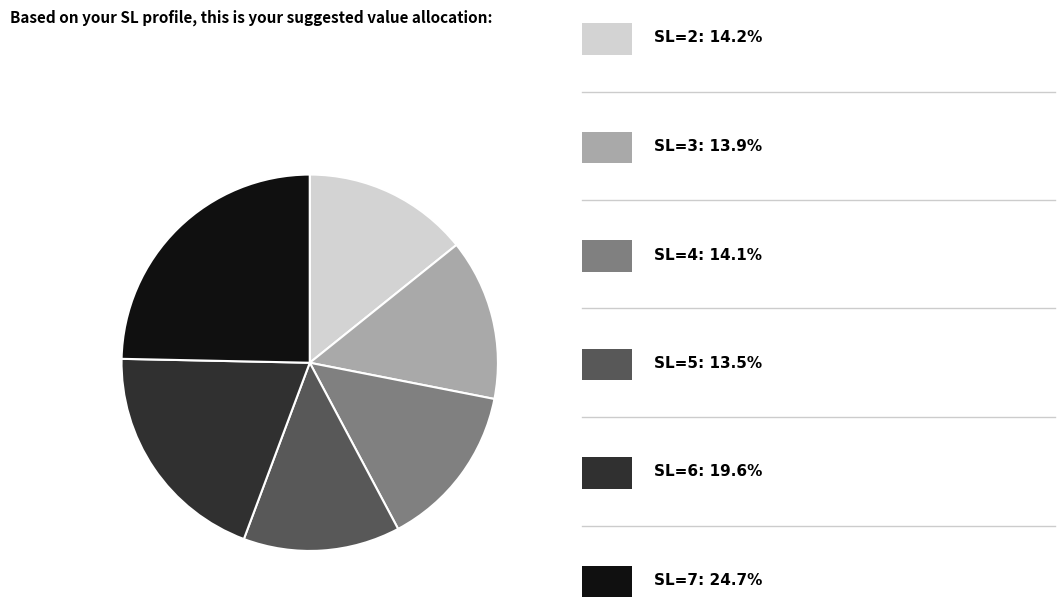

Is there any slice that represents more than half of the pie?

No